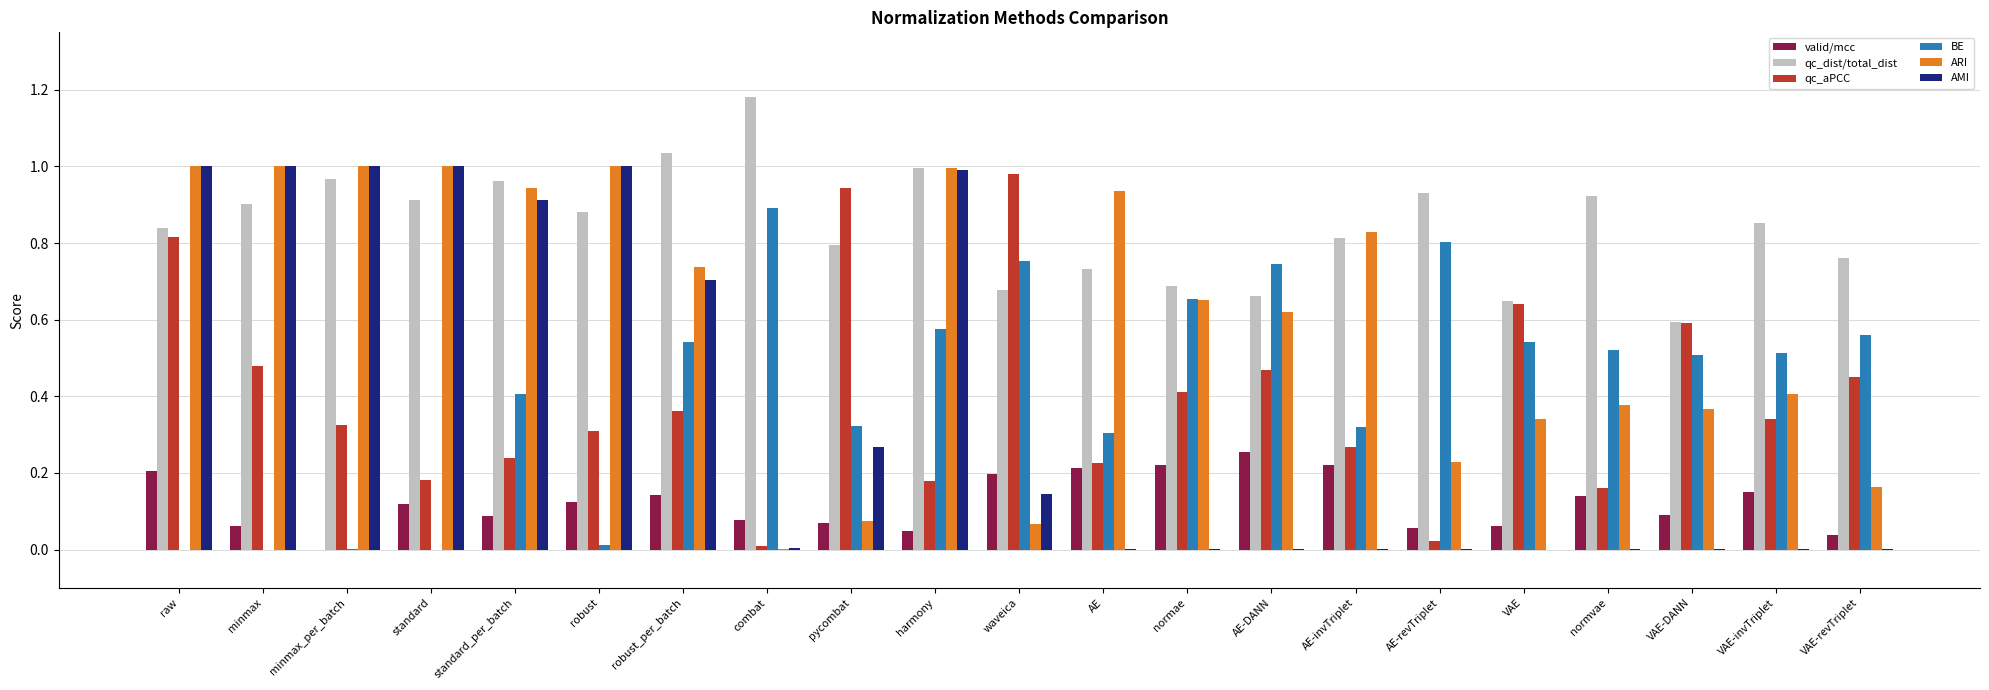

What is the sum of all qc_aPCC values?

8.4